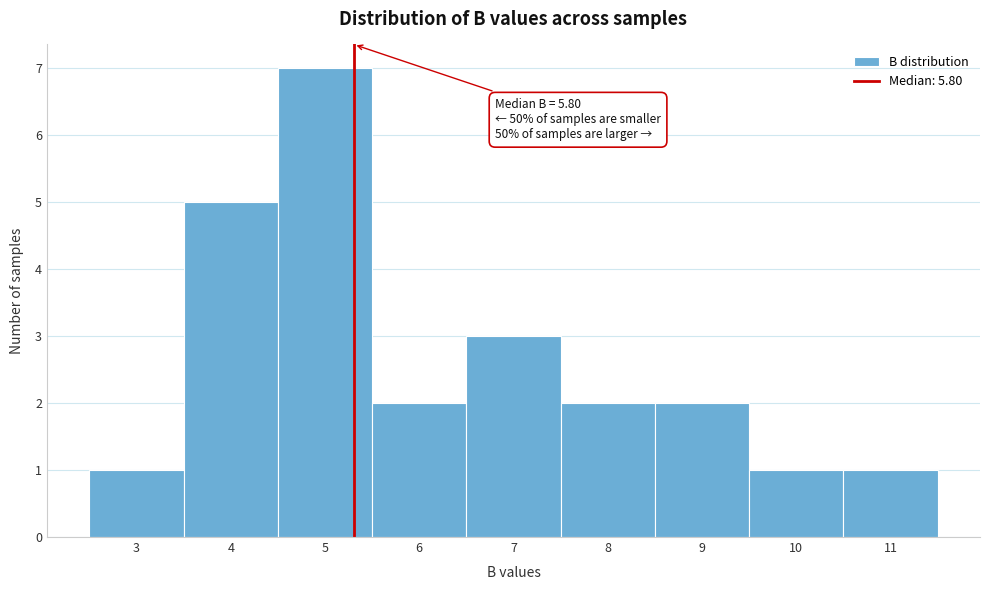

Reading left to right, list all the values displayed in this chart.

1	5	7	2	3	2	2	1	1